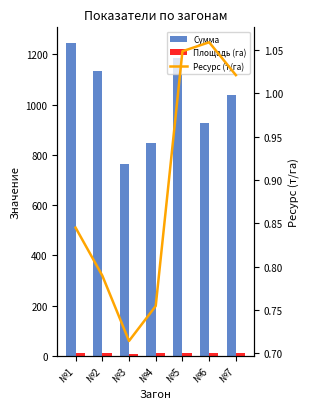

What is the sum of the Площадь (га) values at №6 and №2?

22.4